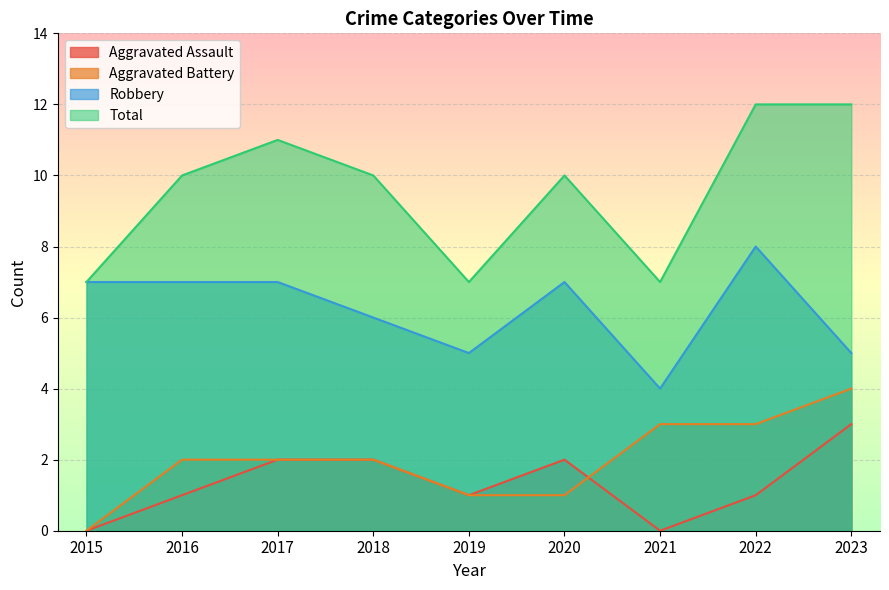

List the labels in order of Aggravated Battery value, largest first.

2023, 2021, 2022, 2016, 2017, 2018, 2019, 2020, 2015